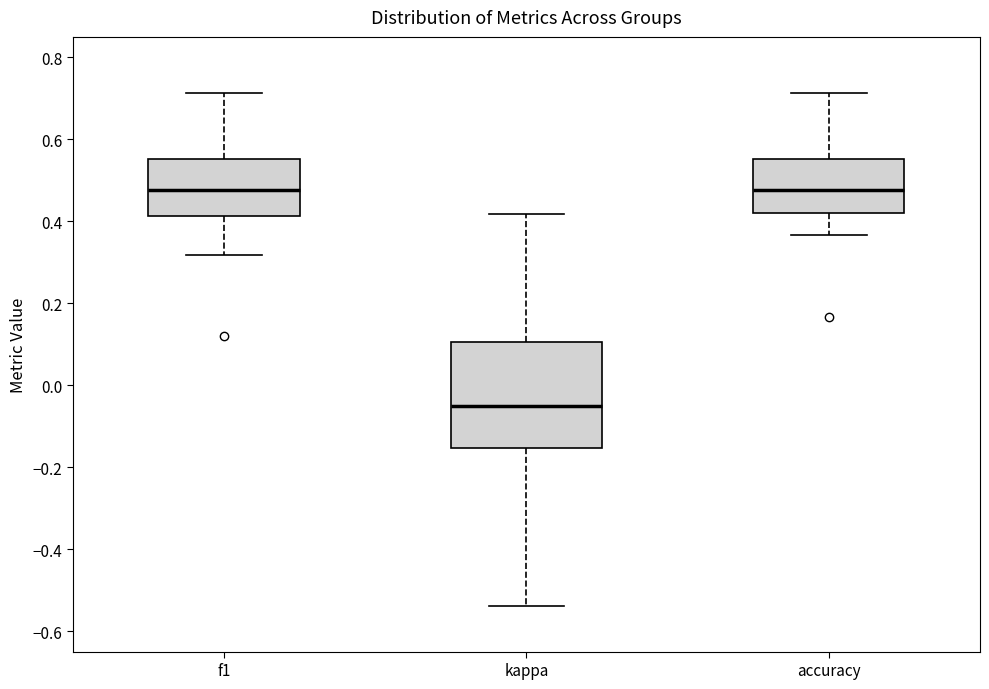

Which box has the lowest median line?

kappa